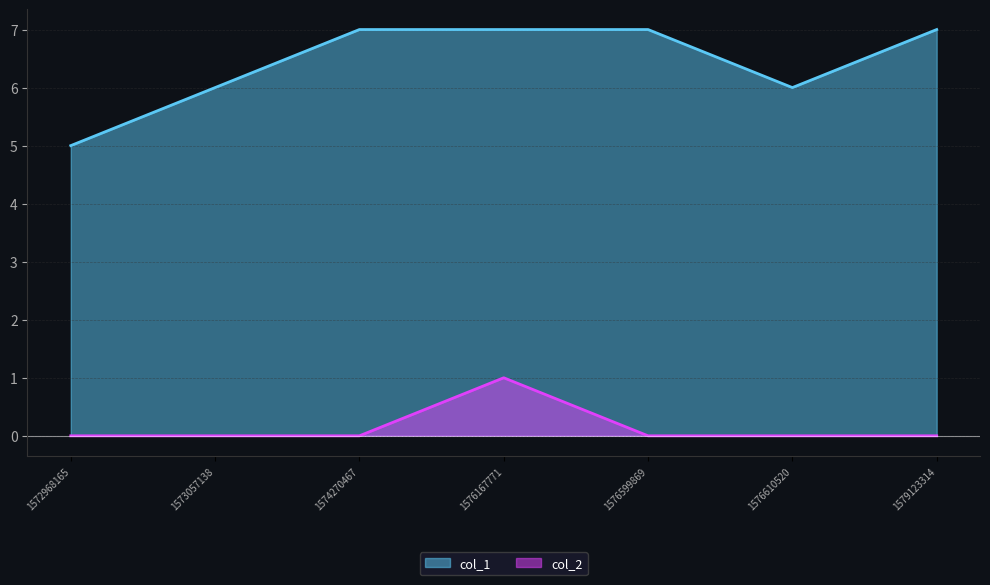

Does the chart display data point markers on the line(s)?

No